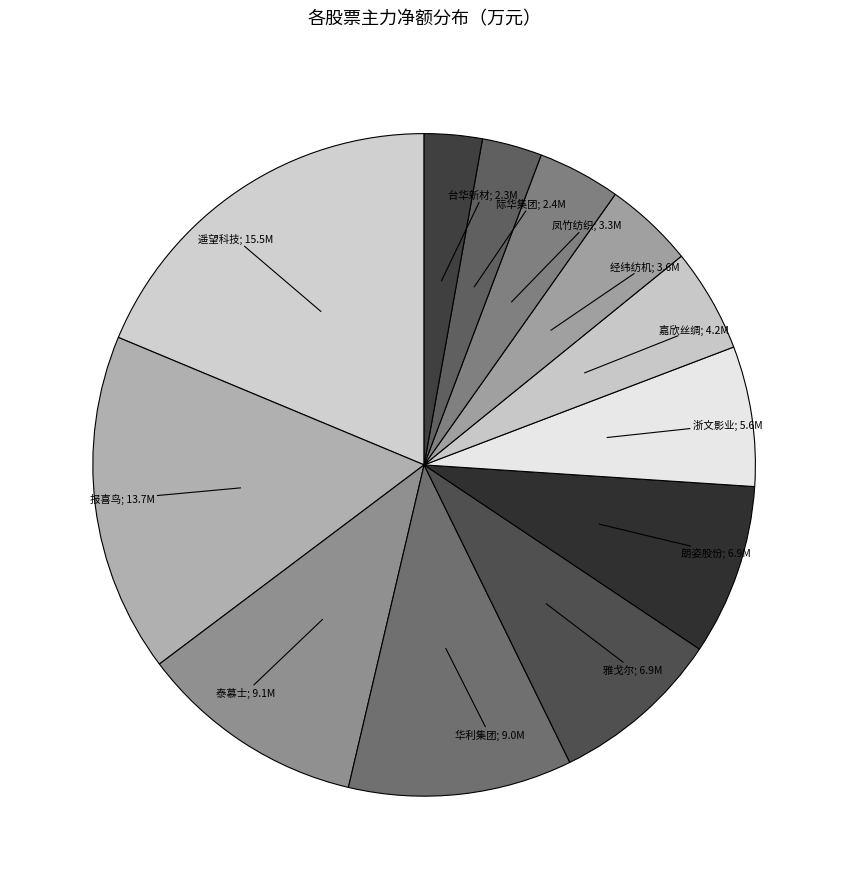

How many slices are in this pie chart?

12